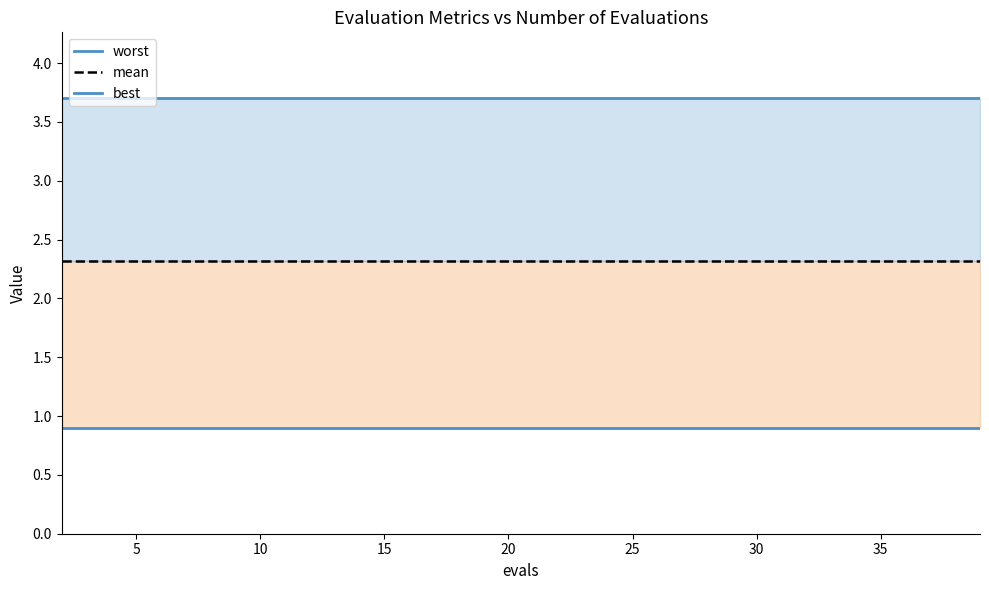

Rank the series by their maximum value, from lowest to highest.

best, mean, worst